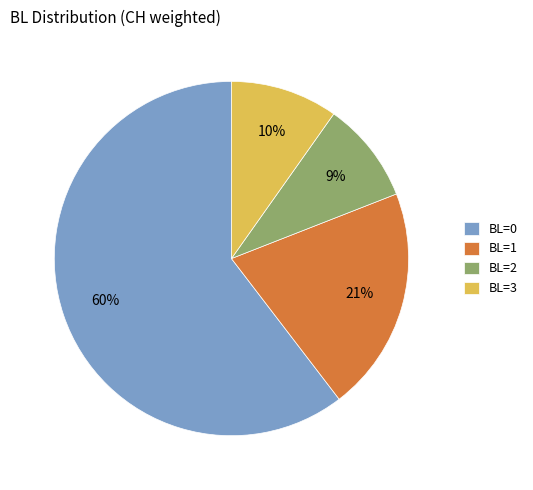

Approximately how many times larger is the value at BL=3 compared to BL=1?

0.5